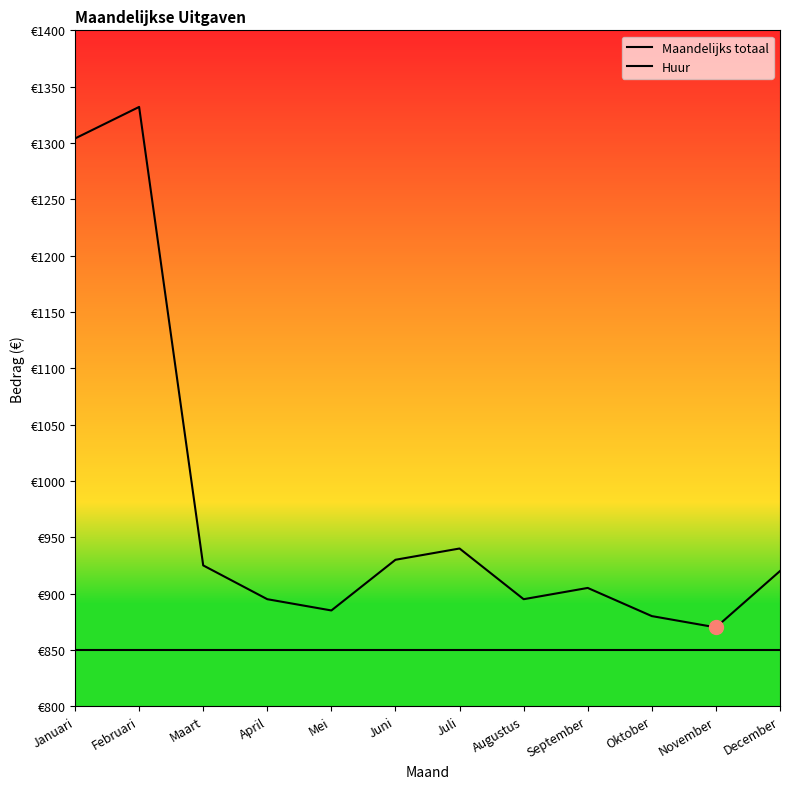

Reading right to left, extract all data points from this chart.

Maandelijks totaal: 920	870	880	905	895	940	930	885	895	925	1332	1304
Huur: 850	850	850	850	850	850	850	850	850	850	850	850